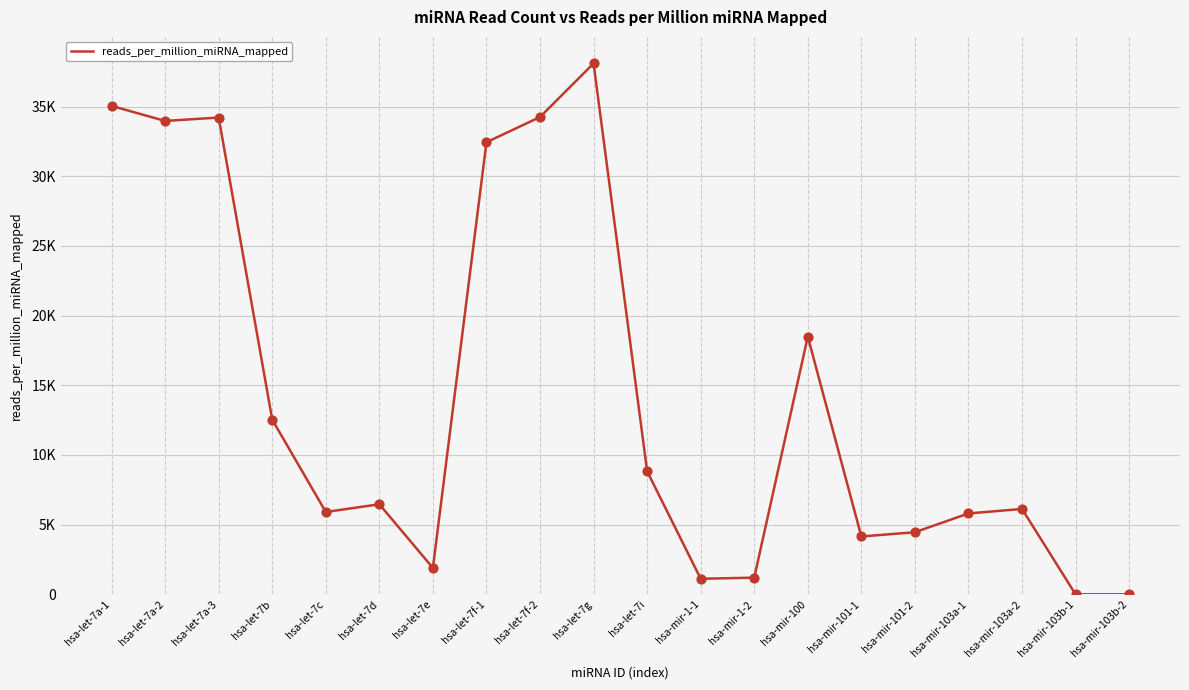

What is the change in value from hsa-let-7d to hsa-mir-100?

+12033.1